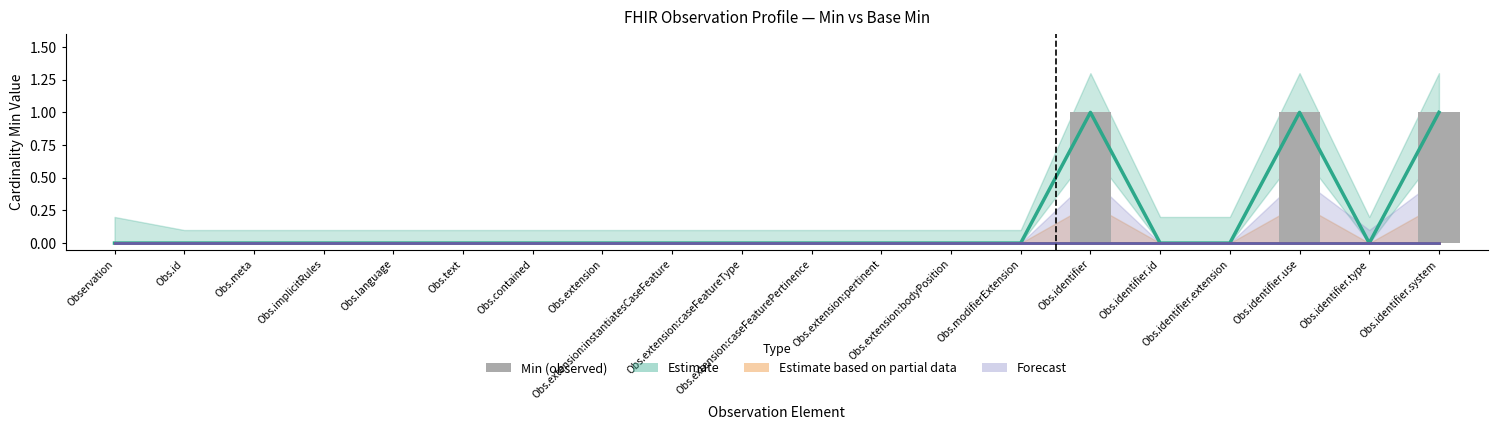

Rank the categories by value from highest to lowest.

Obs.identifier, Obs.identifier.use, Obs.identifier.system, Observation, Obs.id, Obs.meta, Obs.implicitRules, Obs.language, Obs.text, Obs.contained, Obs.extension, Obs.extension:instantiatesCaseFeature, Obs.extension:caseFeatureType, Obs.extension:caseFeaturePertinence, Obs.extension:pertinent, Obs.extension:bodyPosition, Obs.modifierExtension, Obs.identifier.id, Obs.identifier.extension, Obs.identifier.type